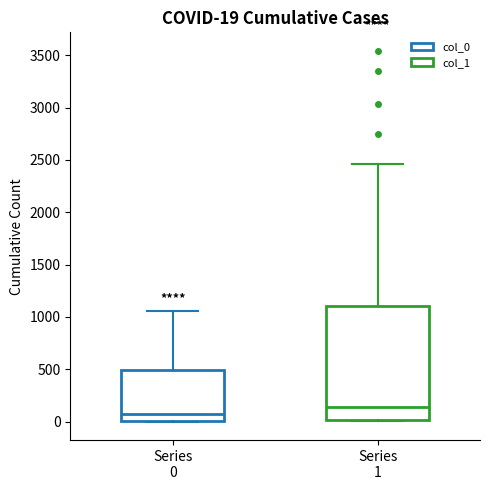

Comparing the boxes themselves (not the whiskers), which one is the tallest?

Series 1